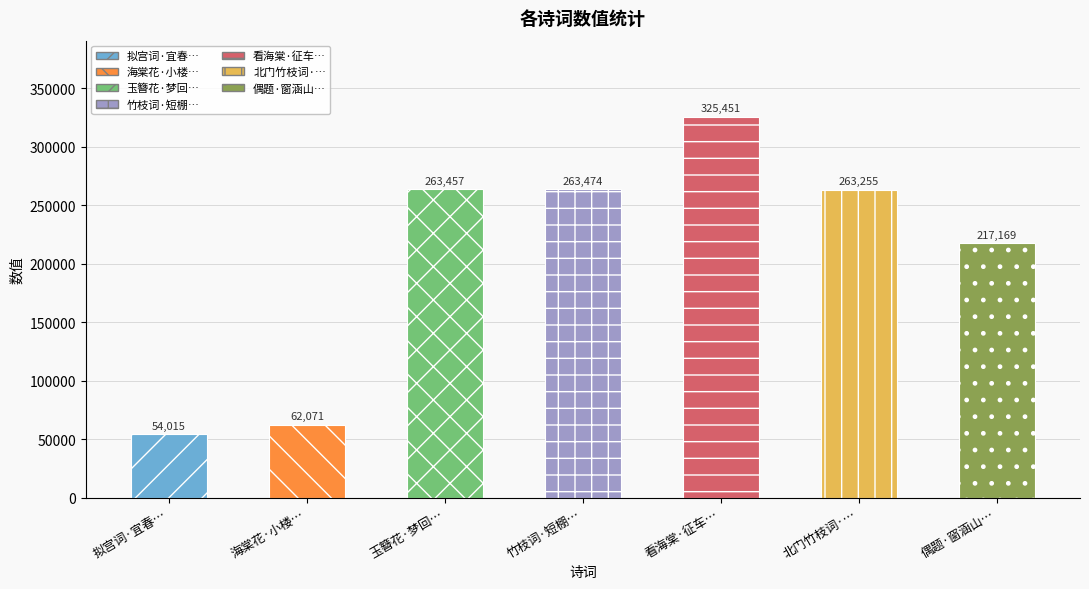

Reading left to right, transcribe all the data shown in this chart.

拟宫词·宜春…=54015	海棠花·小楼…=62071	玉簪花·梦回…=263457	竹枝词·短棚…=263474	看海棠·征车…=325451	北门竹枝词·…=263255	偶题·窗涵山…=217169